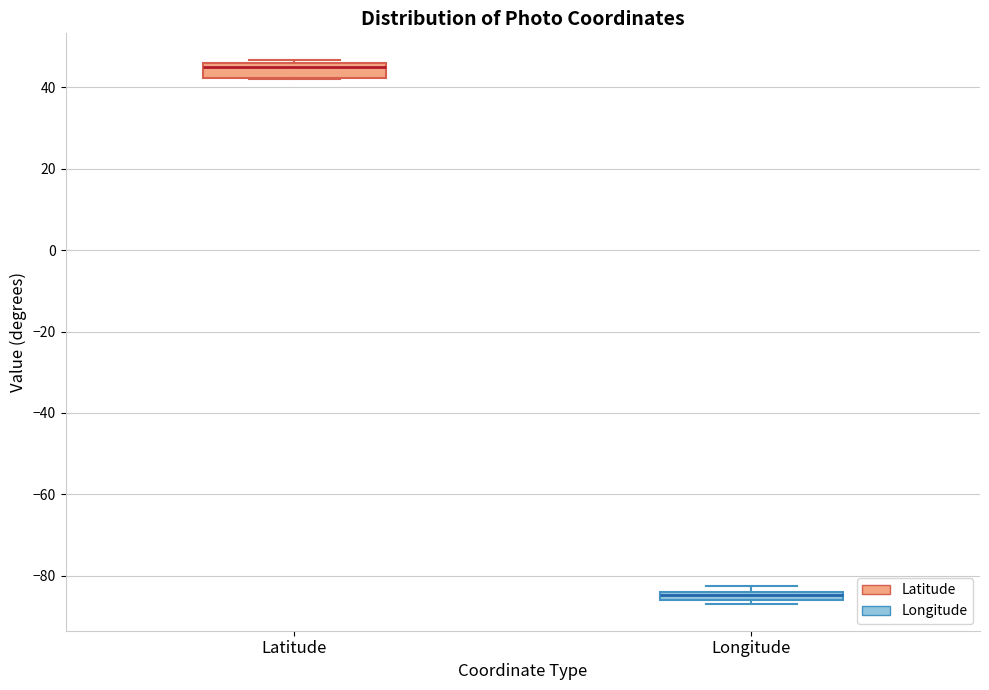

Which box has the highest median line?

Latitude